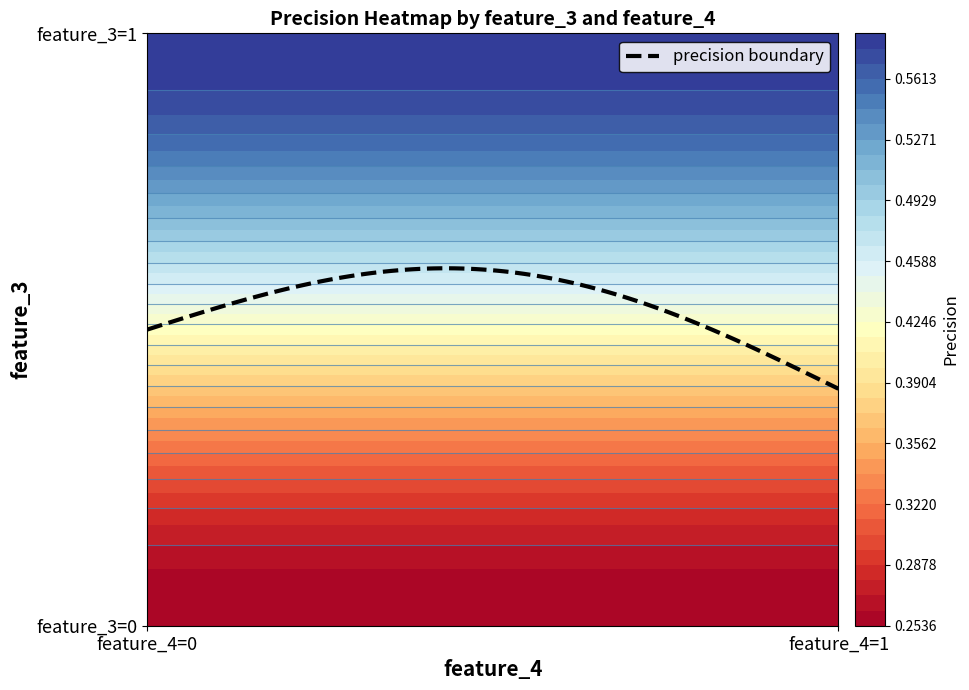

Reading left to right, transcribe all the data shown in this chart.

0_0=0.3	0_1=0.3	1_0=0.6	1_1=0.6